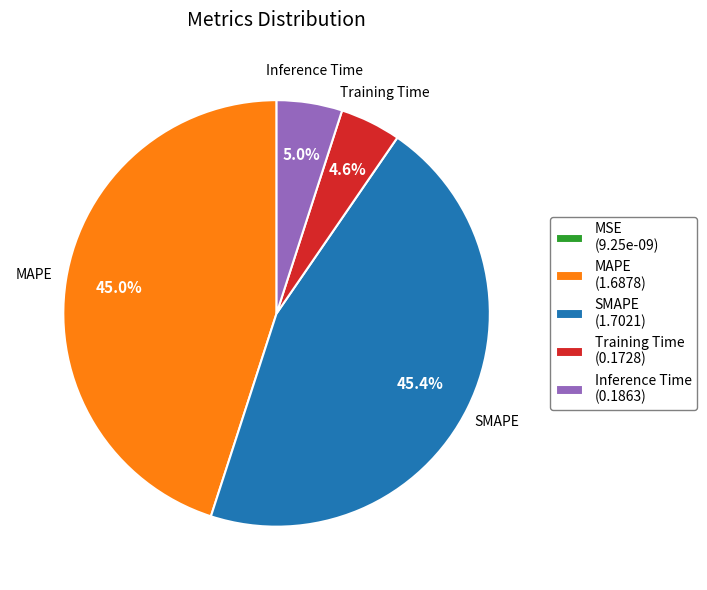

Is it true that Inference Time is 11% of the pie?

False